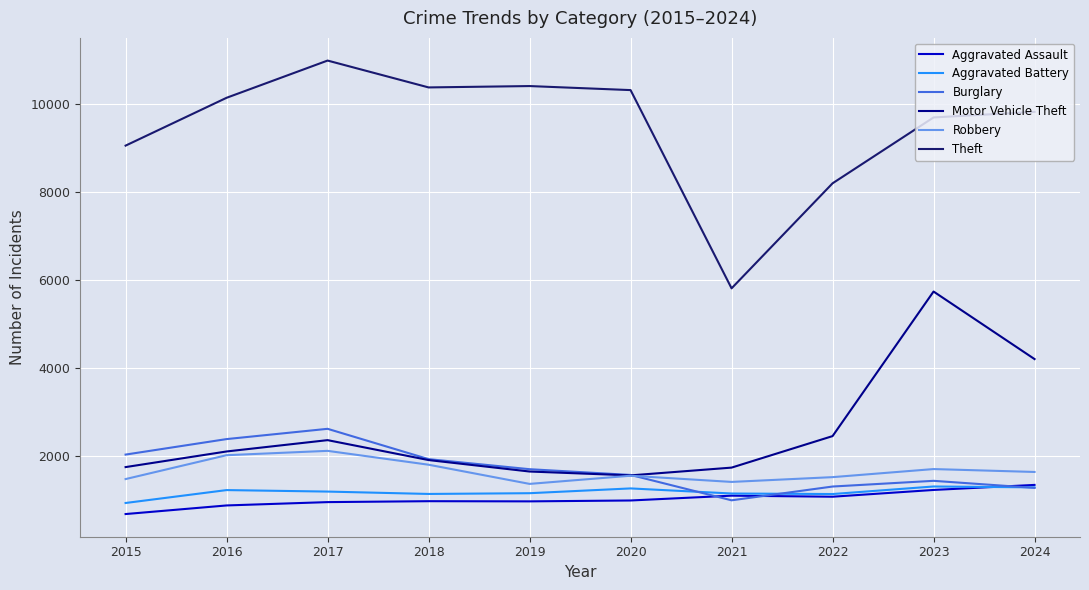

Where does the Burglary series first go above 1688?

2015